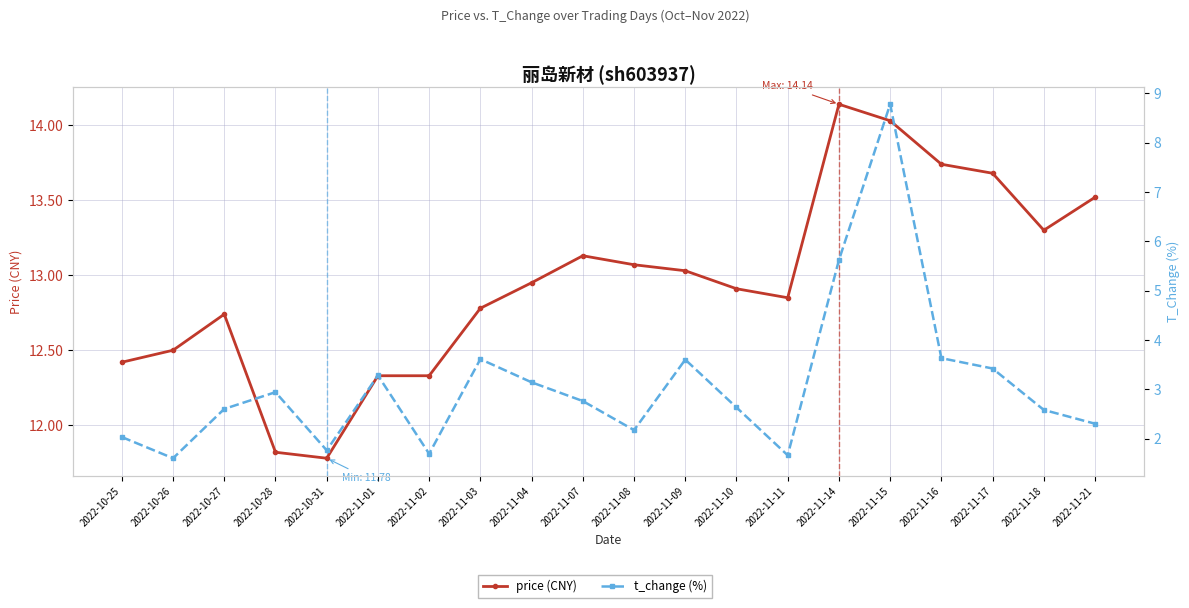

The value of t_change (%) at 2022-10-31 is 1.2. True or false?

False